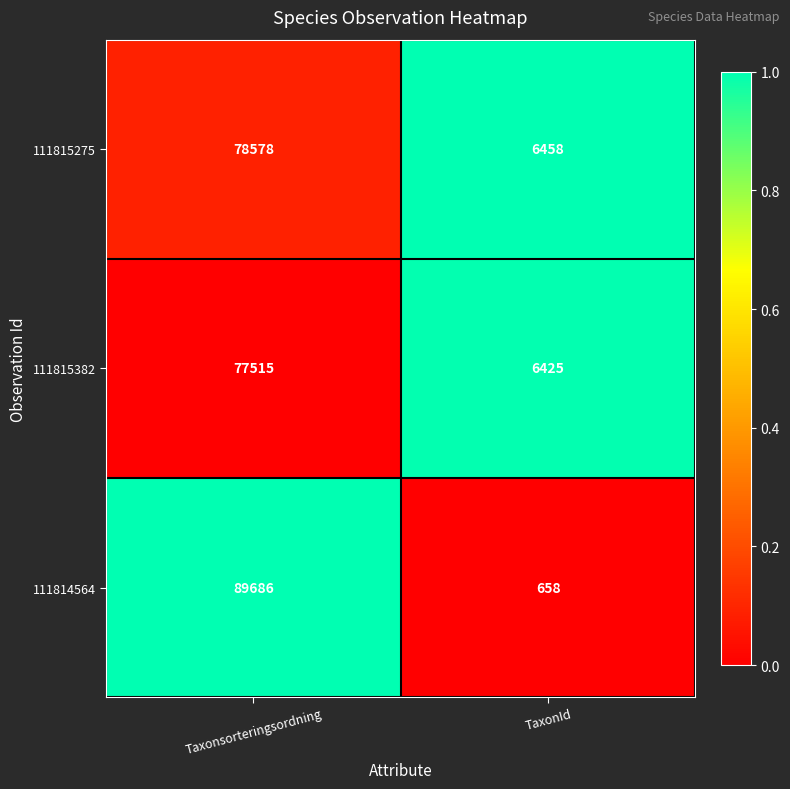

Reading right to left, list all the values displayed in this chart.

111815275: 6458	78578
111815382: 6425	77515
111814564: 658	89686